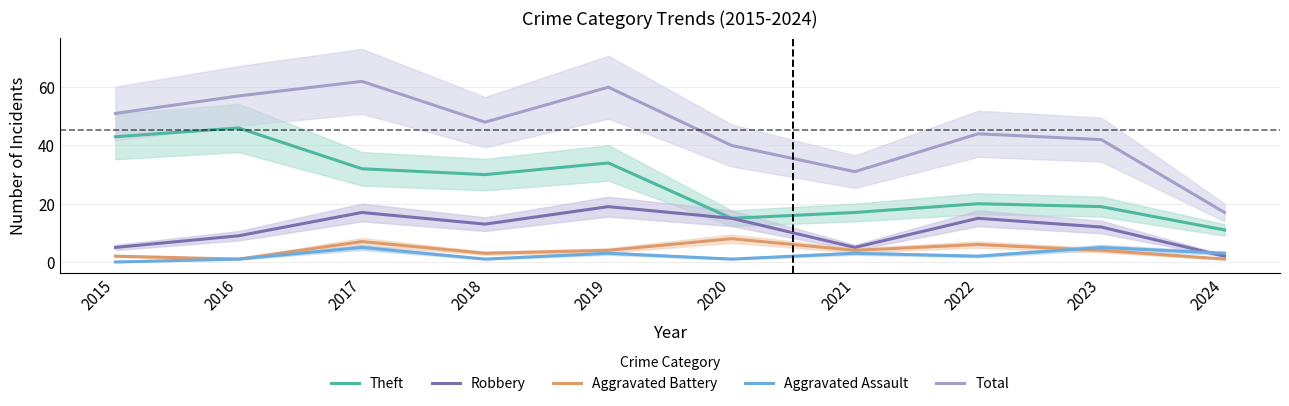

Is this an area chart (filled region under the line)?

No